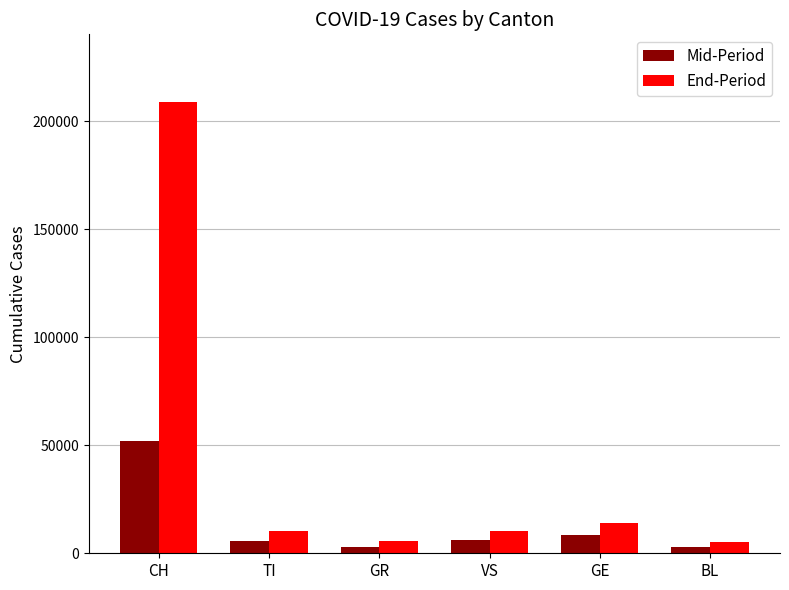

List the series in order of their overall mean, highest first.

End-Period, Mid-Period